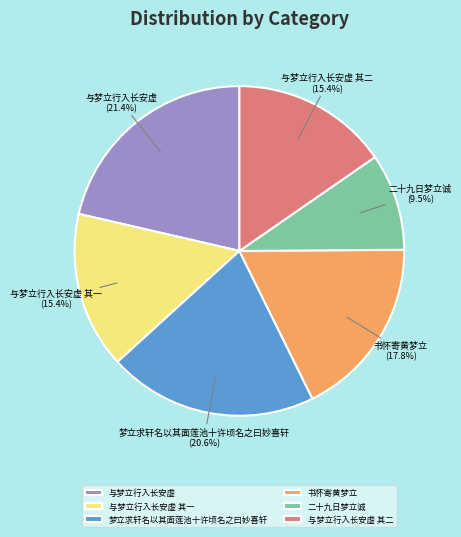

Is there a majority slice in this chart?

No